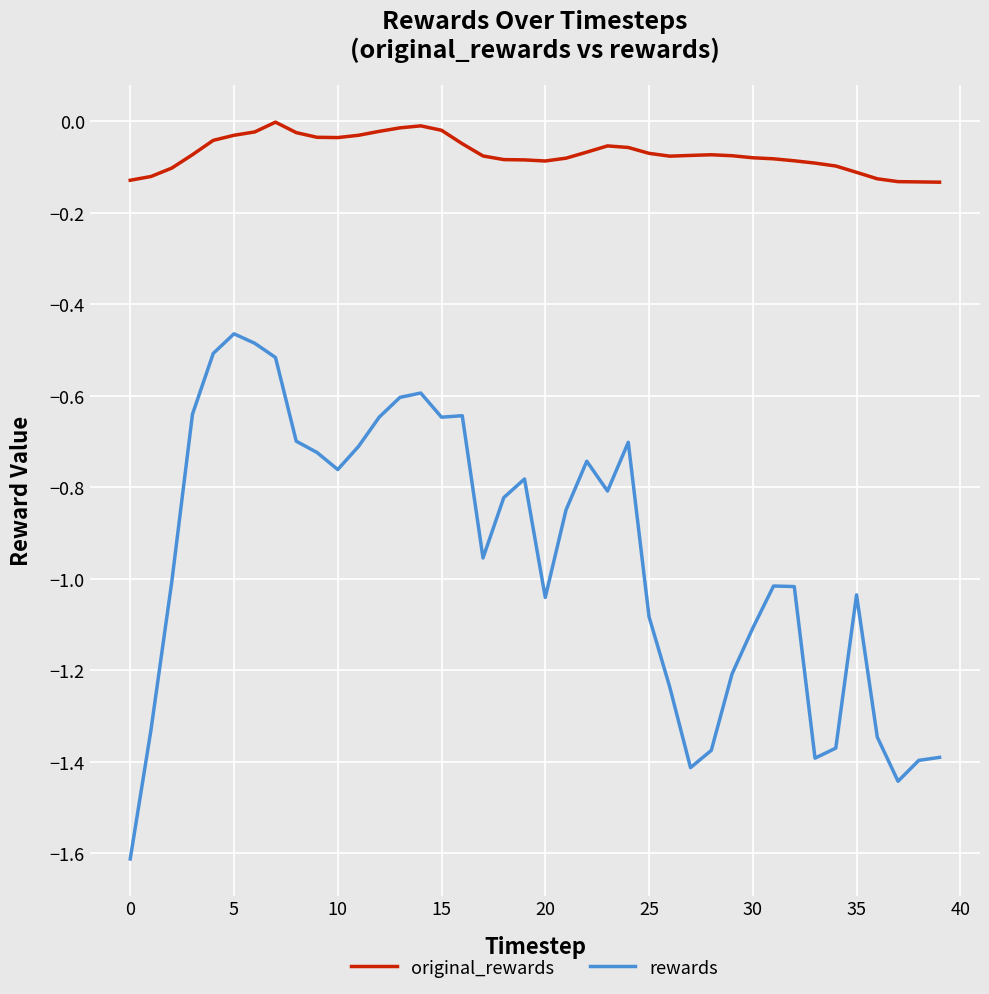

Which series has the largest total across all categories?

original_rewards